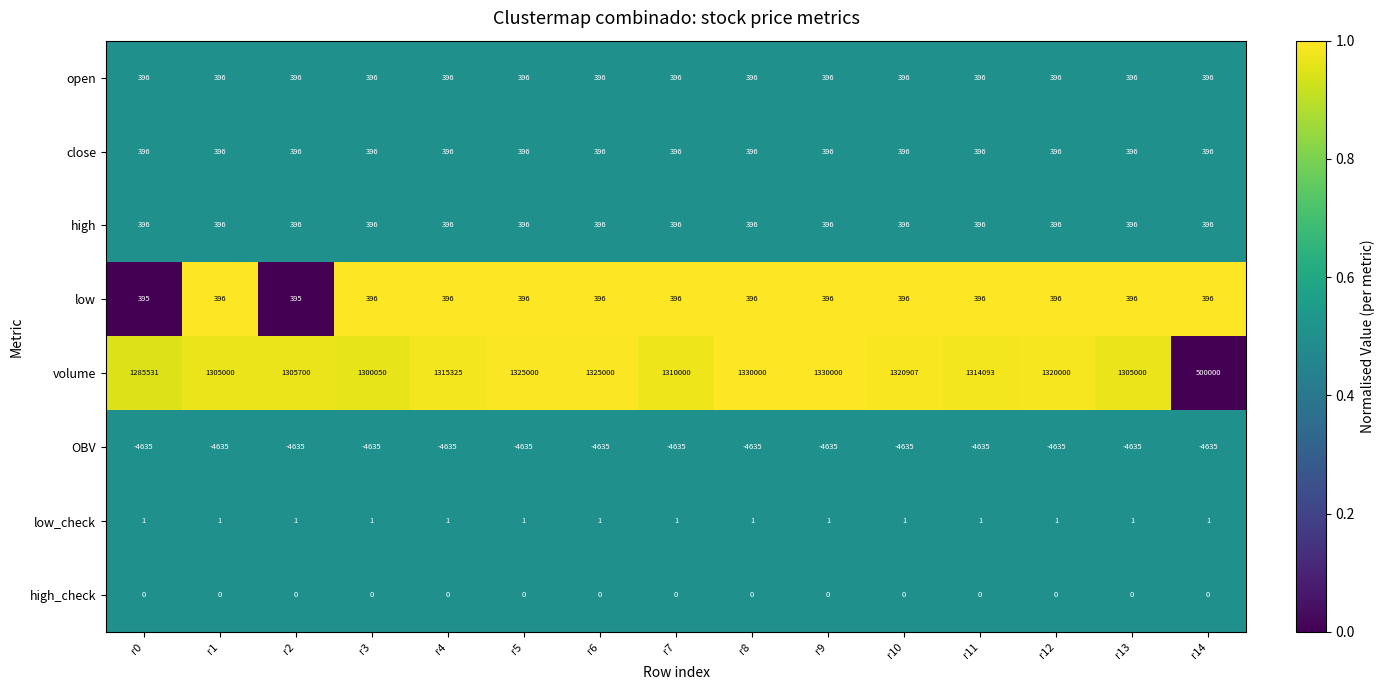

What is the difference between the highest and lowest values at r14?

504635